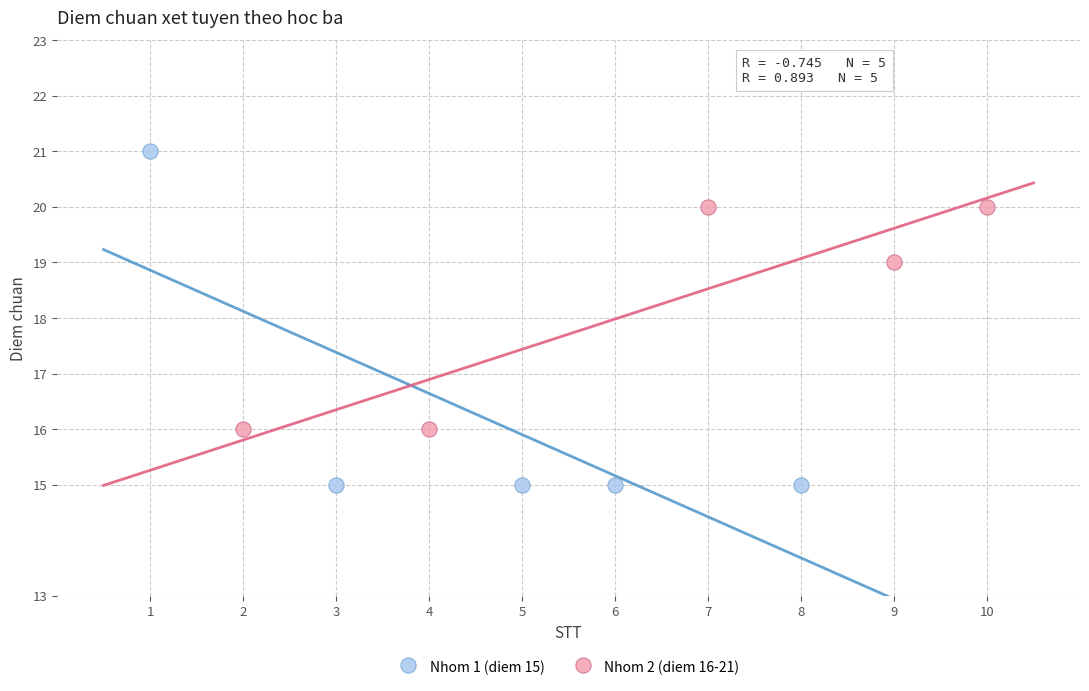

Which series reaches the minimum Y coordinate?

Nhom 1 (diem 15)